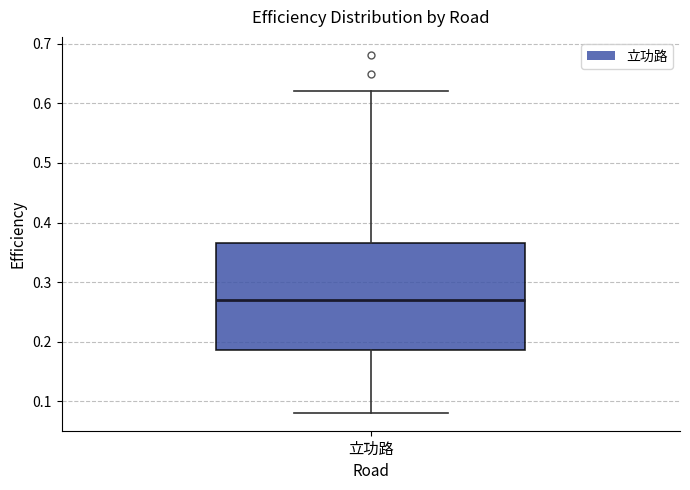

Where does the upper whisker of the box for 立功路 end on the y-axis? The values are not printed on the chart, so give them approximately, as read against the axis.

0.62